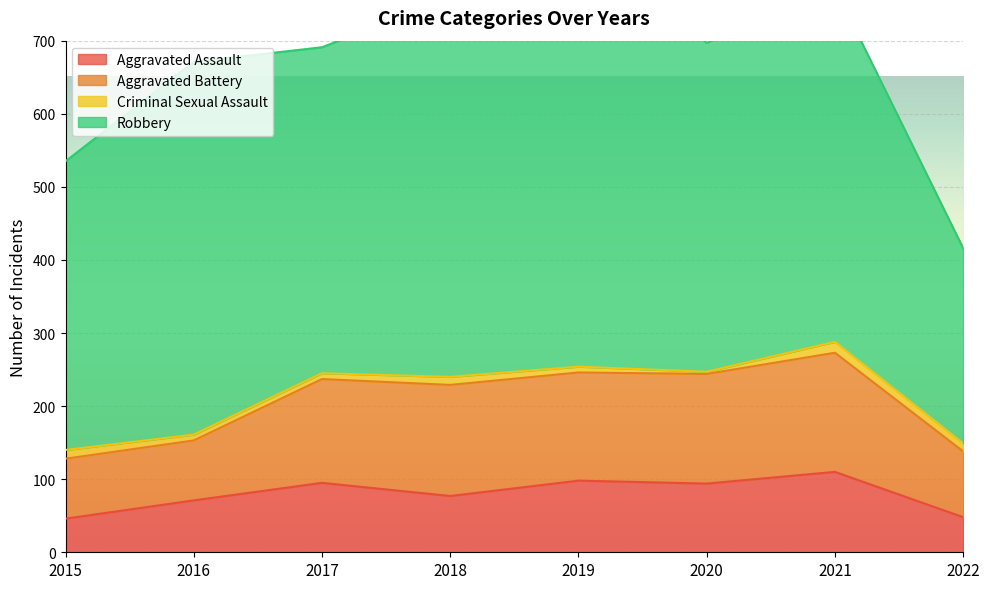

Rank the series at 2015 from highest to lowest value.

Robbery, Aggravated Battery, Aggravated Assault, Criminal Sexual Assault